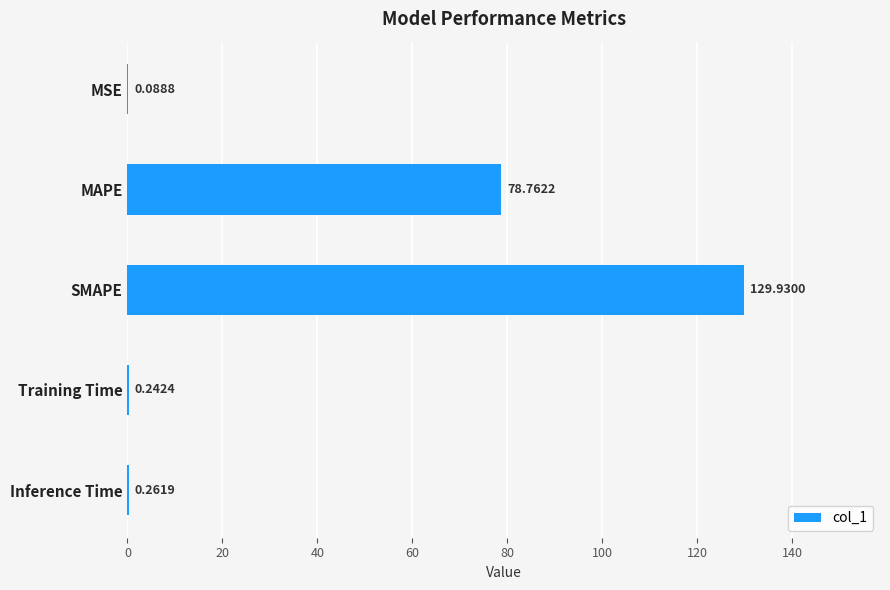

What is the sum of all values?

209.3